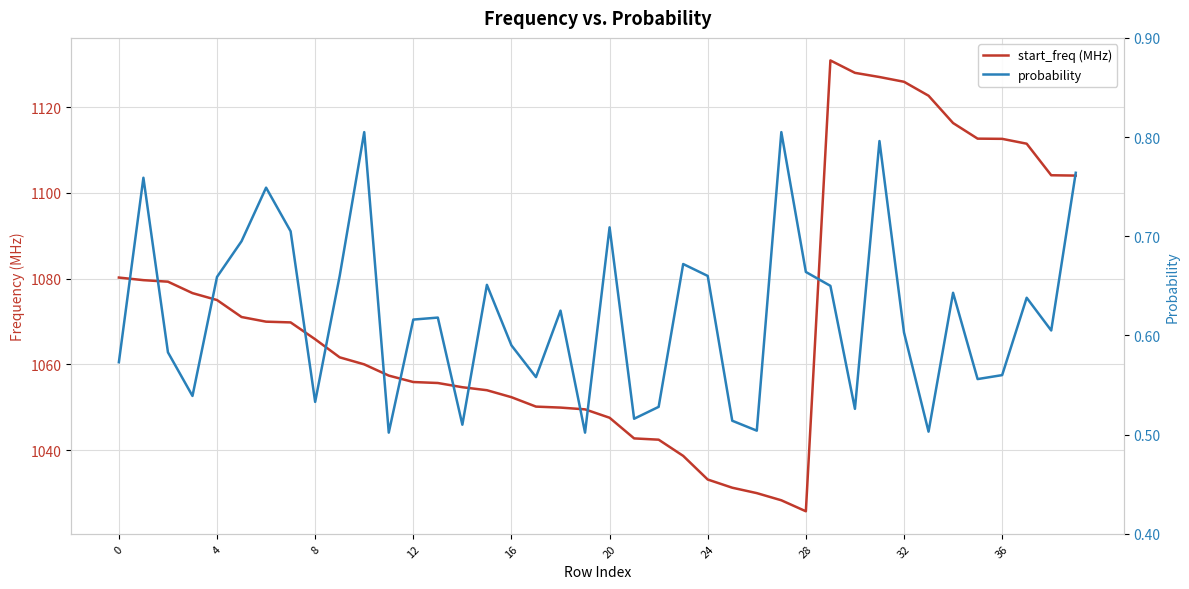

At which category is the sum across all series the highest?

29